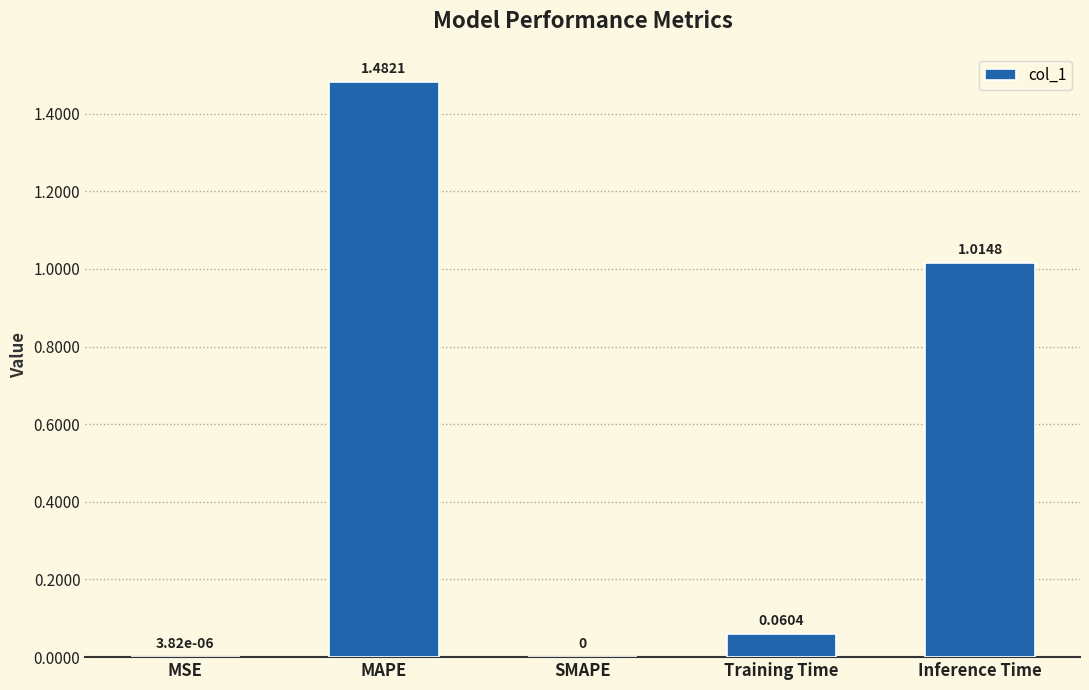

Between Inference Time and MAPE, which is larger?

MAPE